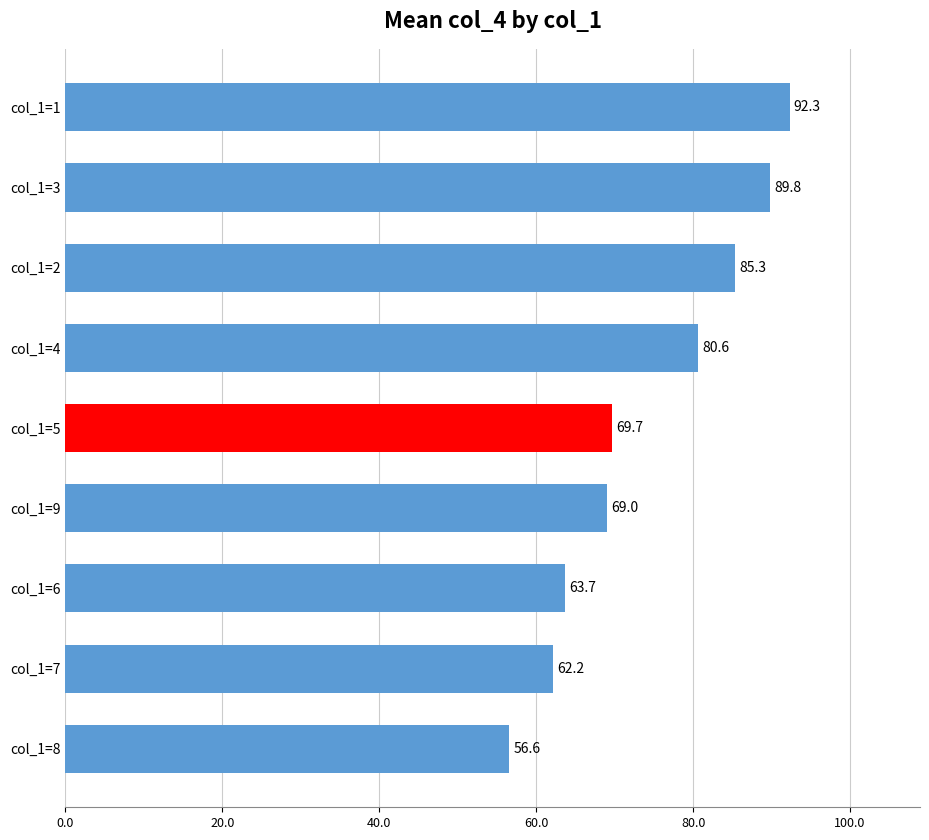

How many data points does each series have?

9